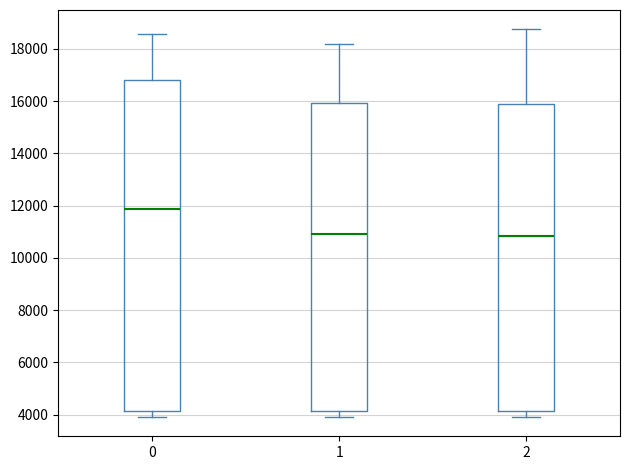

Which box has the highest median line?

0